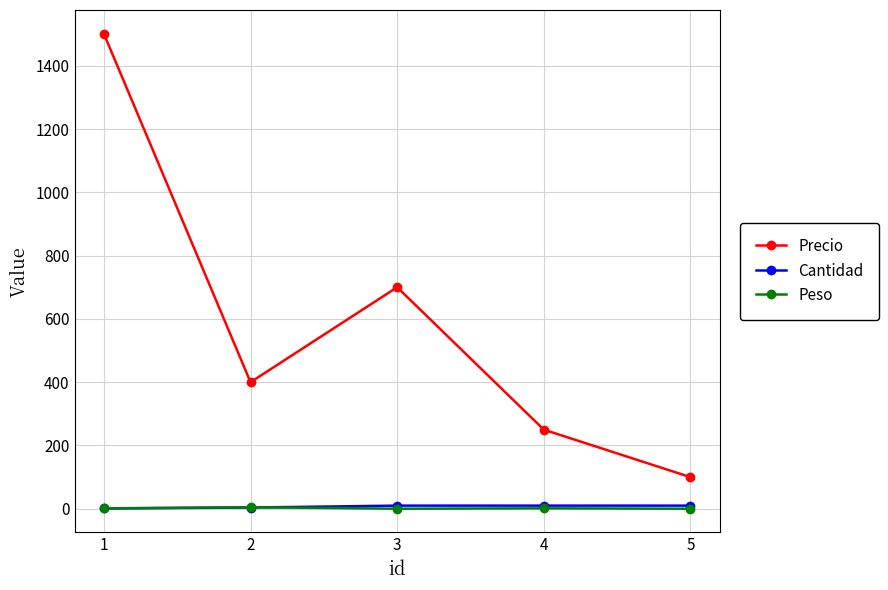

What is the minimum value shown in the chart?

0.2